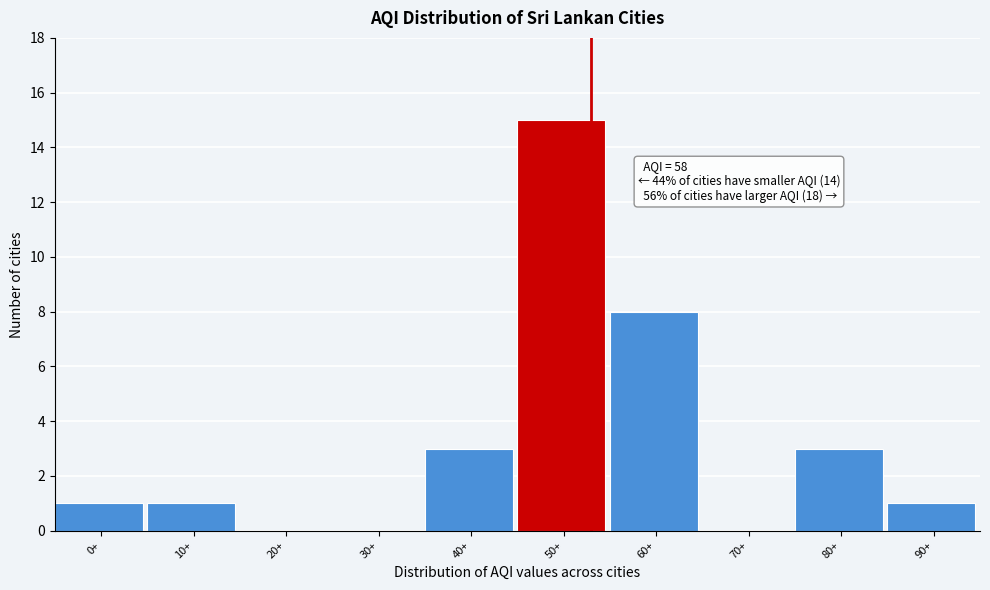

Reading left to right, extract all data points from this chart.

0+=1	10+=1	20+=0	30+=0	40+=3	50+=15	60+=8	70+=0	80+=3	90+=1